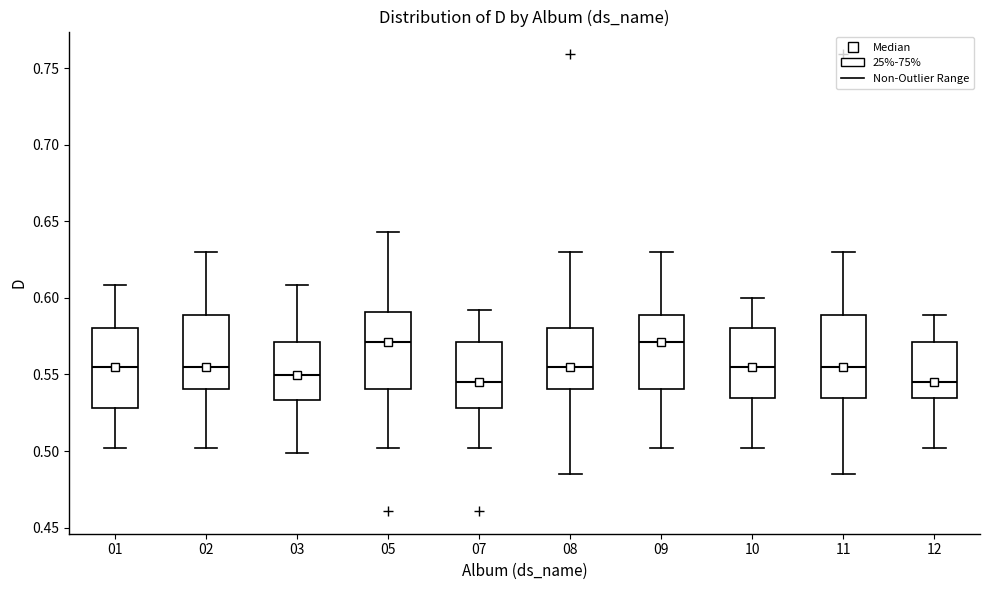

Where does the upper whisker of the box at x = 10 end on the y-axis? The values are not printed on the chart, so give them approximately, as read against the axis.

0.600